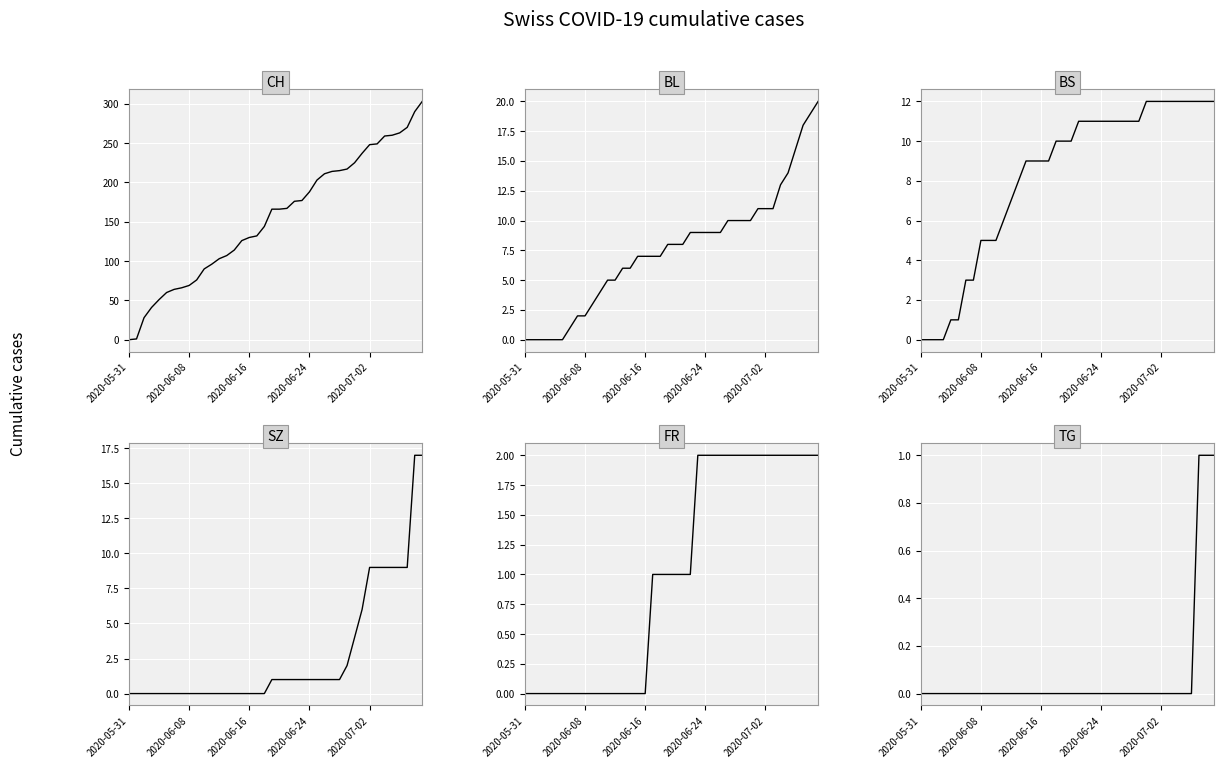

What position from the right is 7?

33